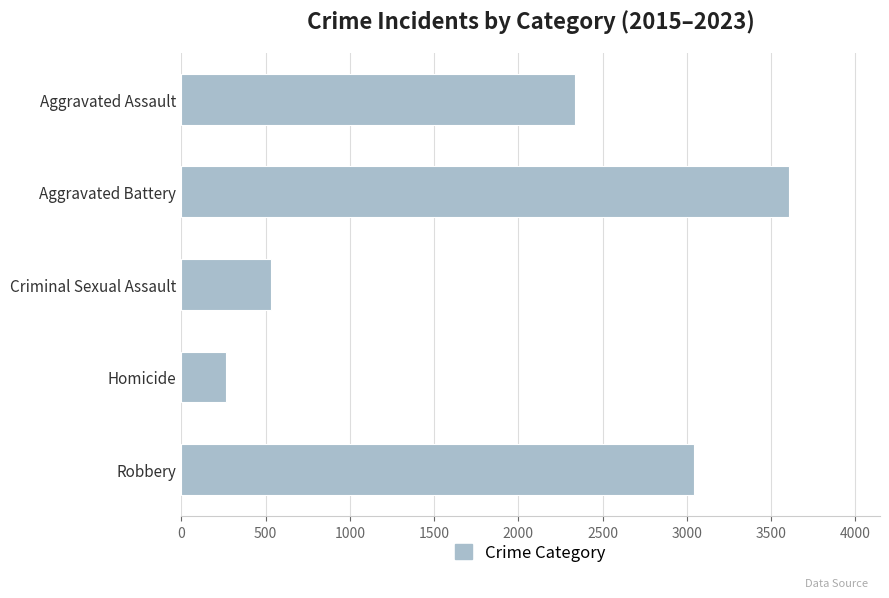

List the labels in order of value, largest first.

Aggravated Battery, Robbery, Aggravated Assault, Criminal Sexual Assault, Homicide